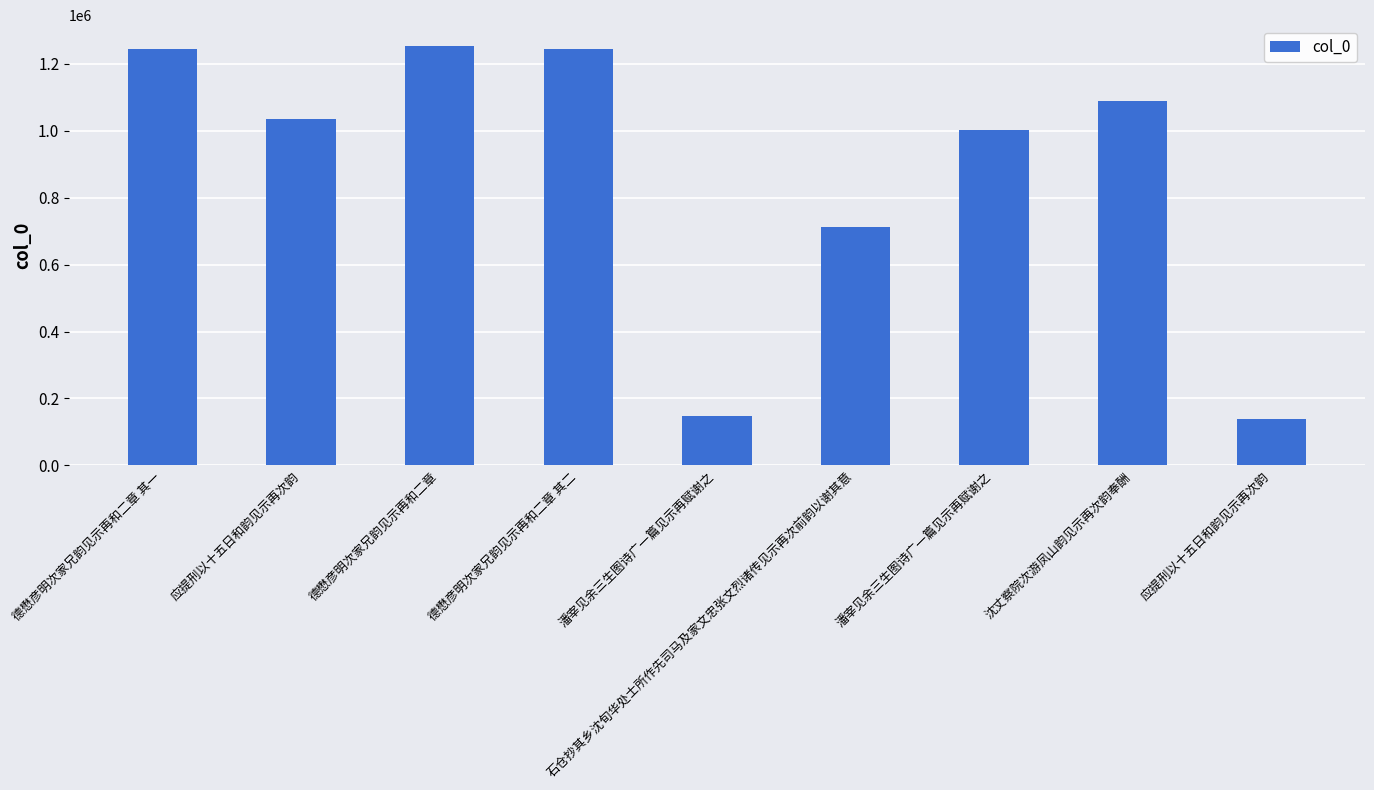

Rank the categories by value from lowest to highest.

应提刑以十五日和韵见示再次韵, 潘宰见余三生图诗广一篇见示再赋谢之, 石仓抄其乡沈旬华处士所作先司马及家文忠张文烈诸传见示再次前韵以谢其意, 潘宰见余三生图诗广一篇见示再赋谢之, 应提刑以十五日和韵见示再次韵, 沈丈察院次游凤山韵见示再次韵奉酬, 德懋彦明次家兄韵见示再和二章 其一, 德懋彦明次家兄韵见示再和二章 其二, 德懋彦明次家兄韵见示再和二章